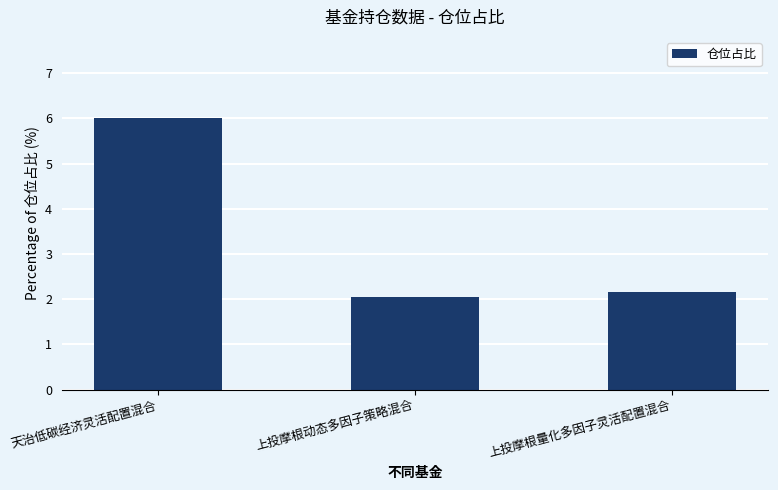

At which label is the value closest to 4?

上投摩根量化多因子灵活配置混合